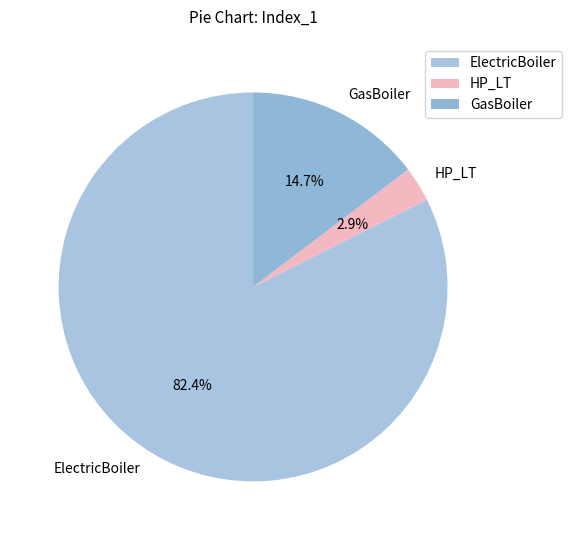

Which slice is the largest?

ElectricBoiler